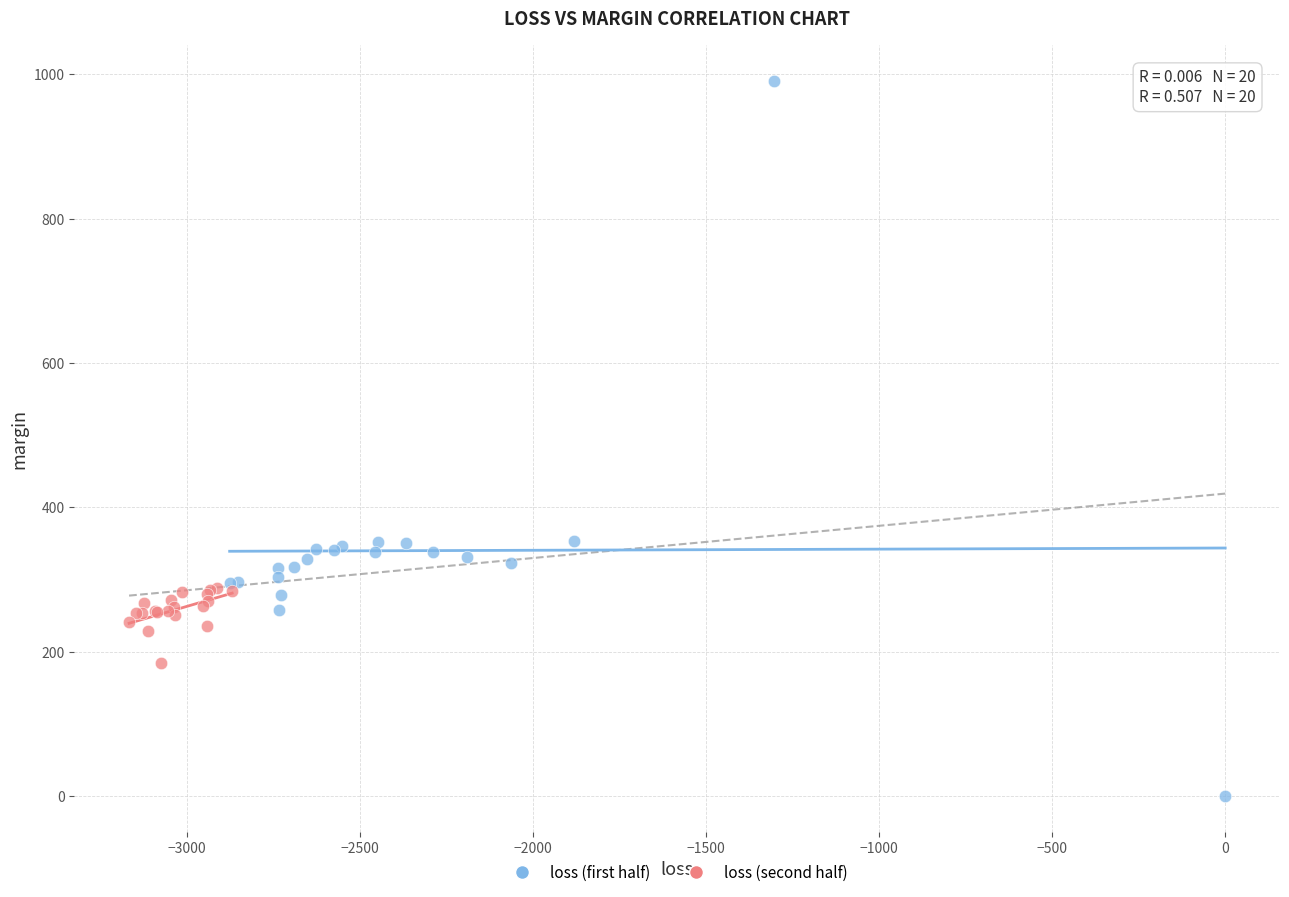

Which series reaches the minimum Y coordinate?

loss (first half)